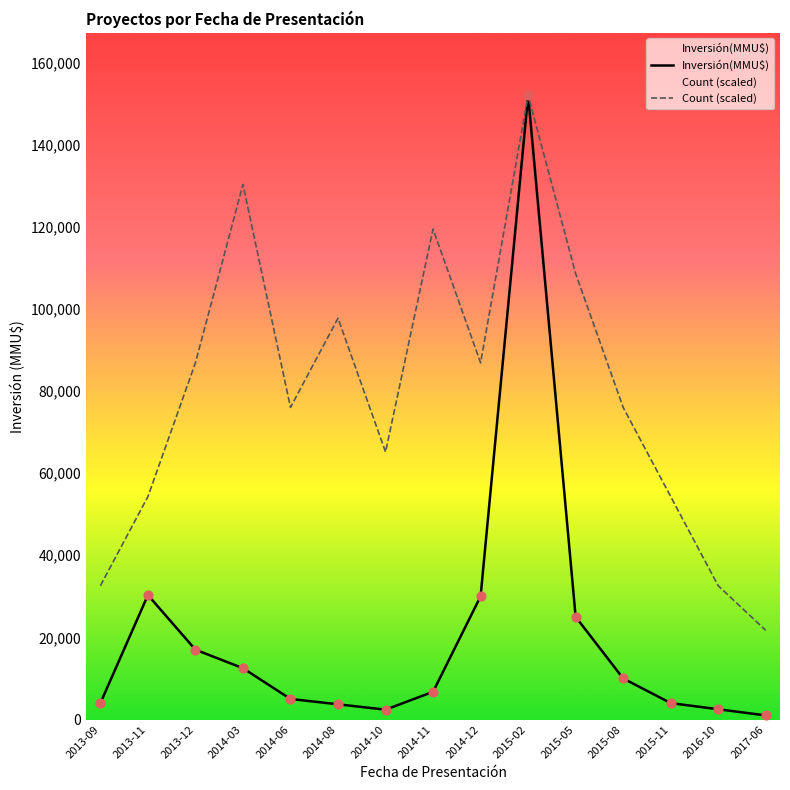

At which category is the sum across all series the highest?

2015-02